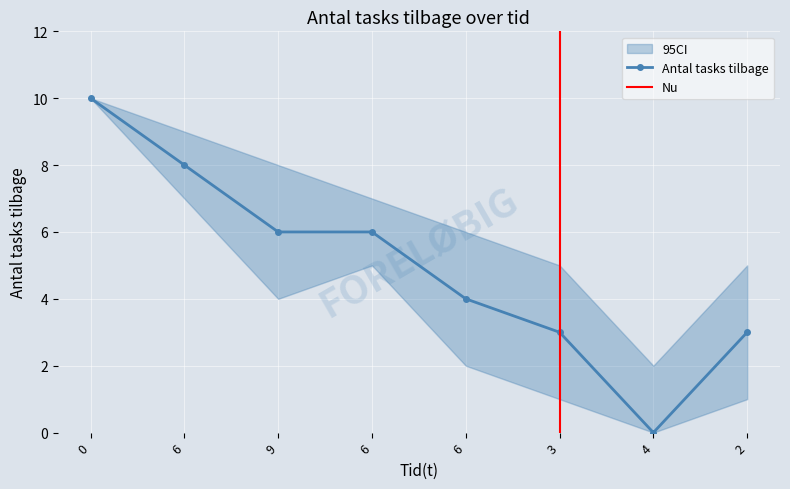

True or false: Antal tasks tilbage has more than 1 interior local peaks.

False